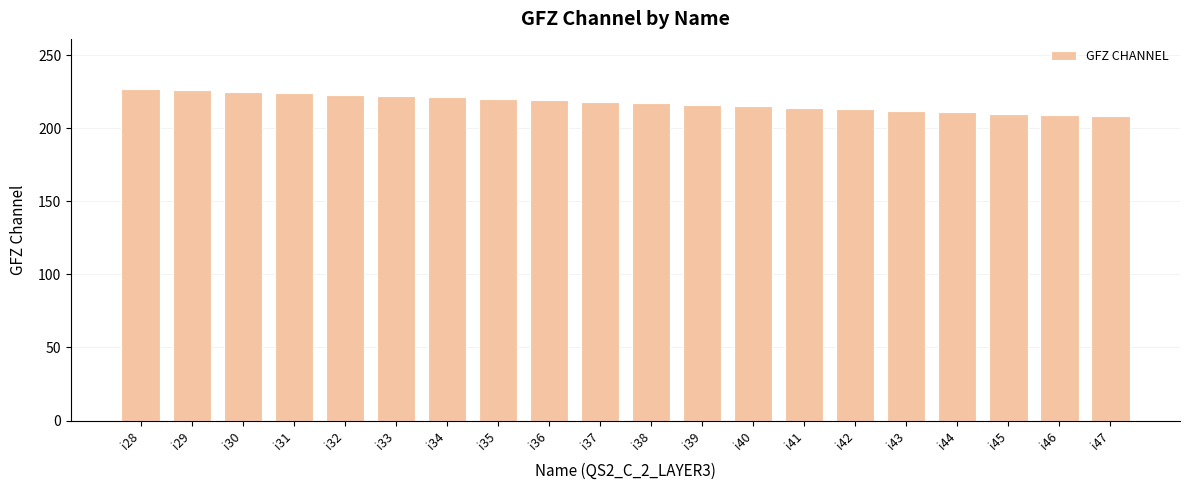

What is the greatest value displayed?

227